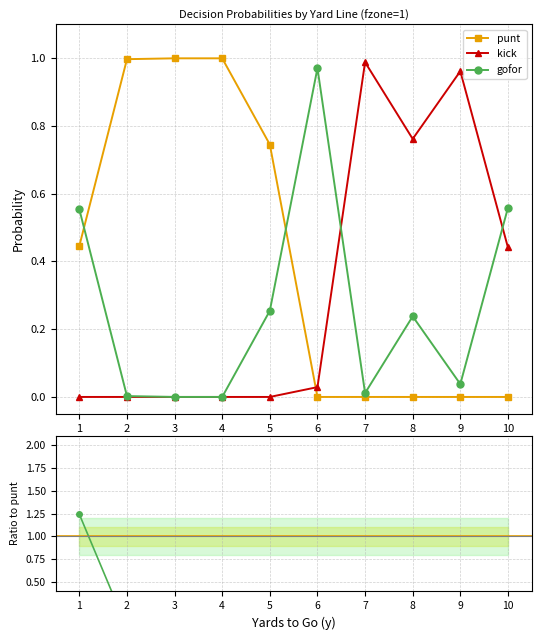

True or false: punt has more than 1 interior local peaks.

False